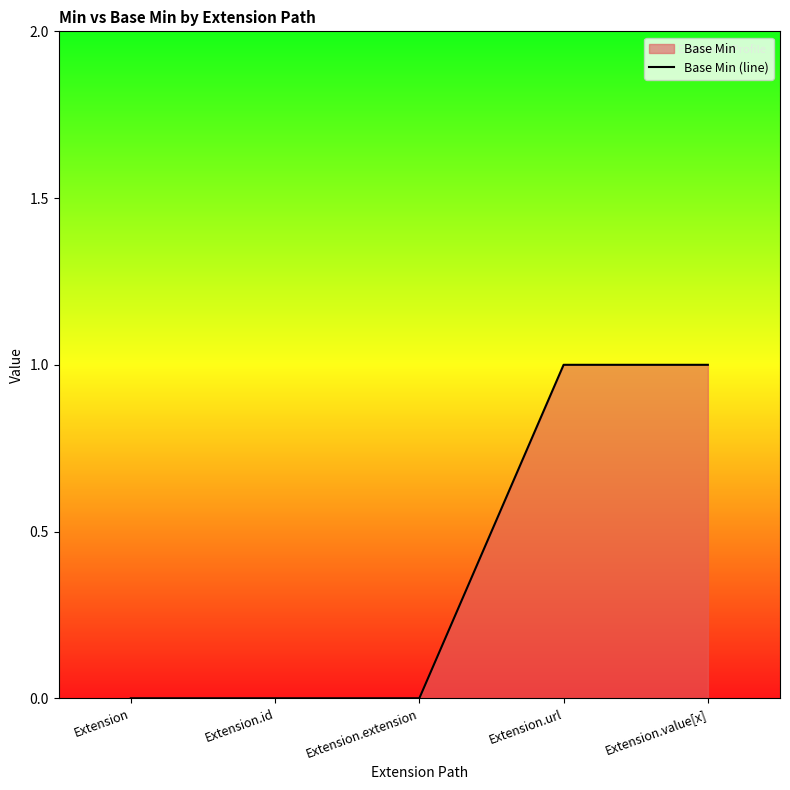

What is the difference between the maximum and minimum values?

1